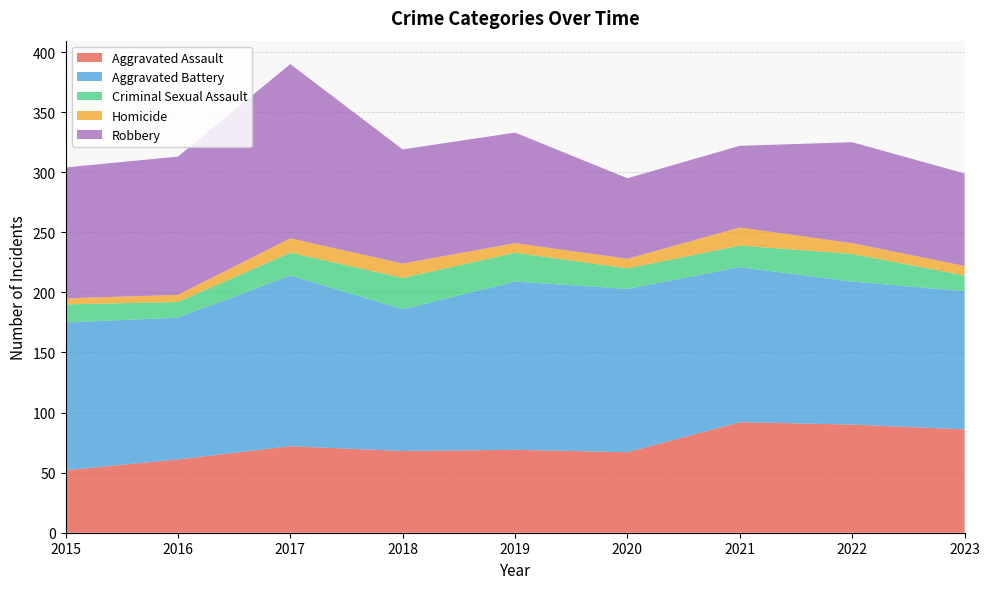

Reading right to left, what are all the values shown in this chart?

Aggravated Assault: 2023=86	2022=90	2021=92	2020=67	2019=69	2018=68	2017=72	2016=61	2015=52
Aggravated Battery: 2023=115	2022=119	2021=129	2020=136	2019=140	2018=118	2017=142	2016=118	2015=123
Criminal Sexual Assault: 2023=13	2022=23	2021=18	2020=17	2019=24	2018=26	2017=19	2016=13	2015=15
Homicide: 2023=8	2022=9	2021=15	2020=8	2019=8	2018=12	2017=12	2016=6	2015=5
Robbery: 2023=77	2022=84	2021=68	2020=67	2019=92	2018=95	2017=145	2016=115	2015=109